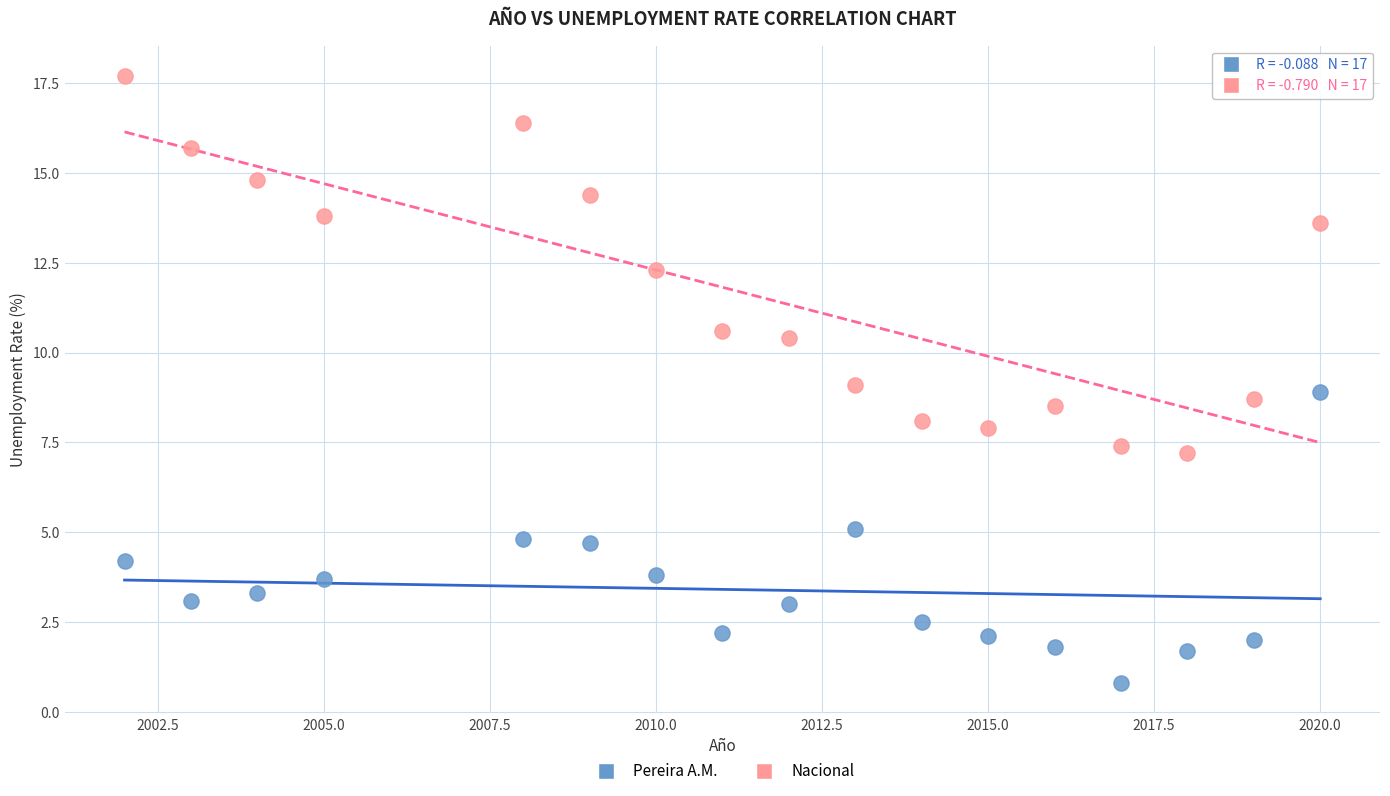

In the Nacional series, what Y value is closest to 12?

12.3